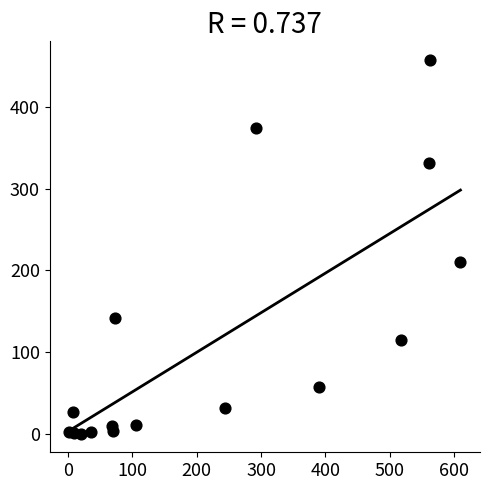

What Y value in the scatter plot is closest to 229?

210